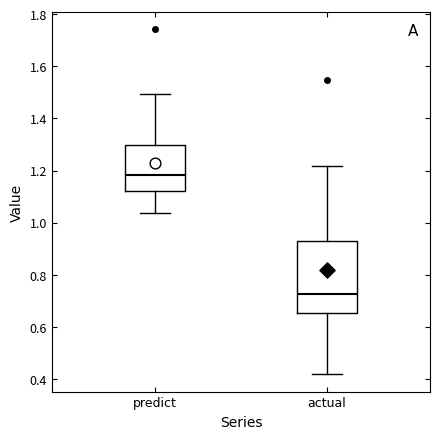

Which box is the tallest, from its lower edge to its upper edge?

actual